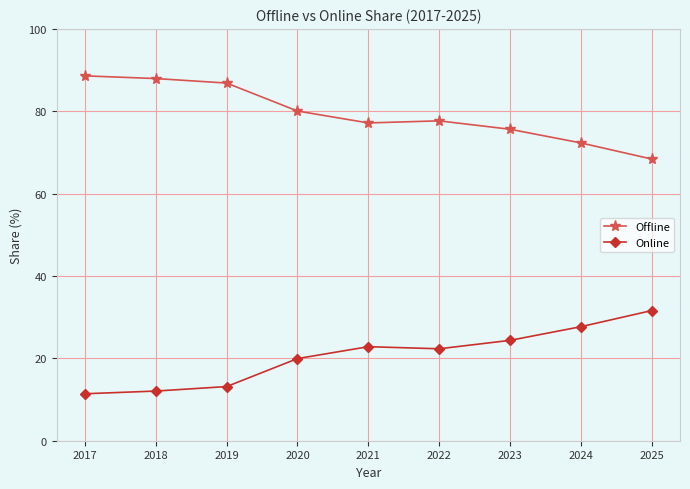

Count the number of categories in the chart.

9